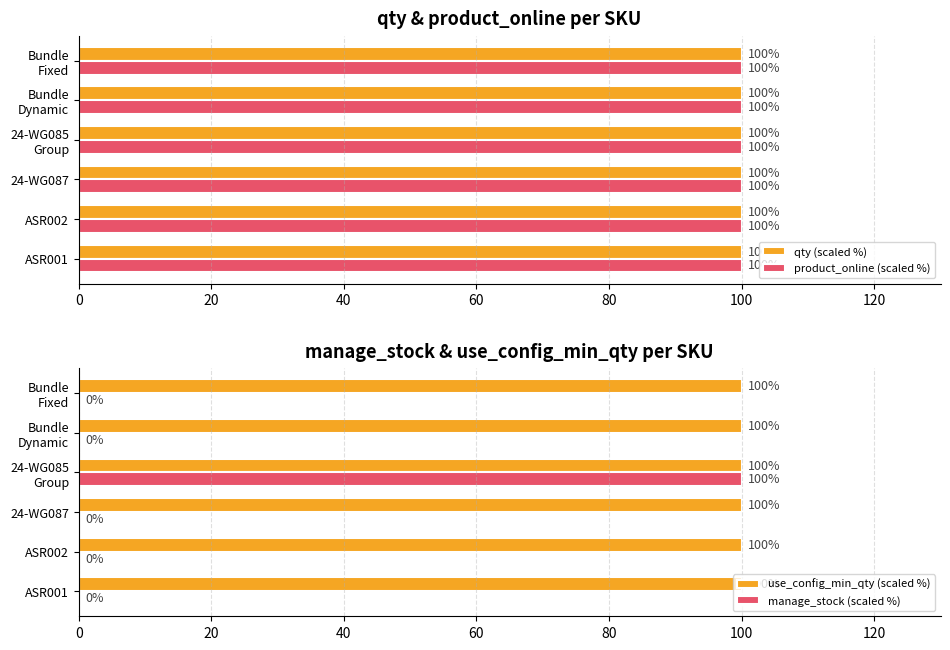

What is the greatest value displayed?

100.0